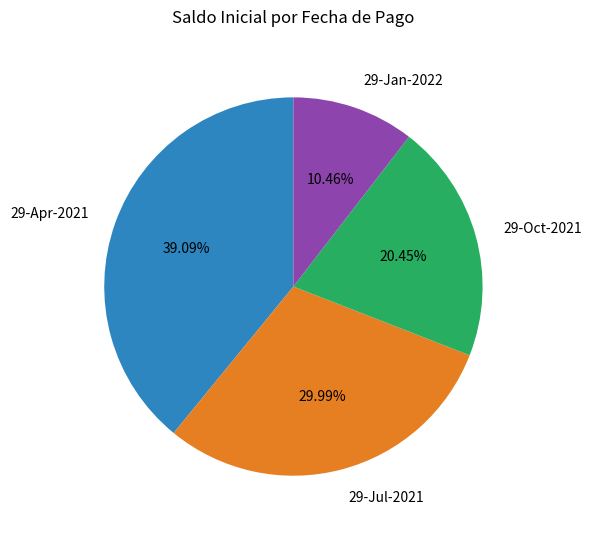

How many segments does this pie chart have?

4